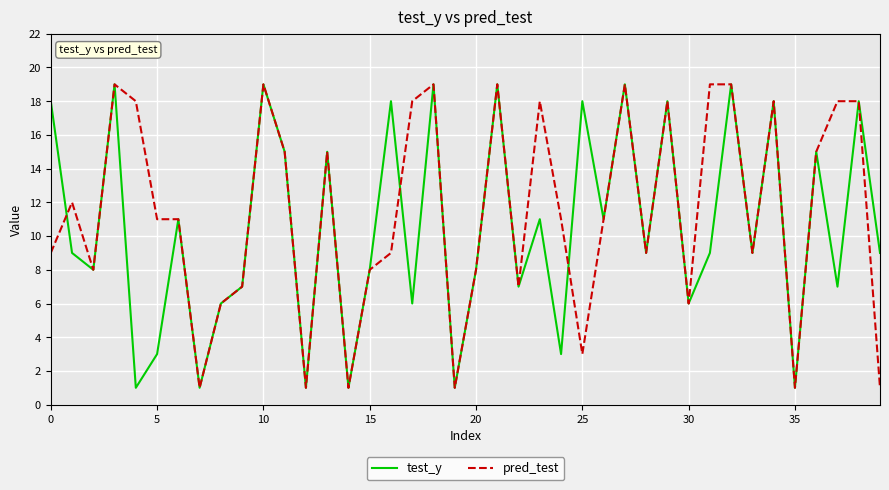

What are all the series names shown in the legend?

test_y, pred_test